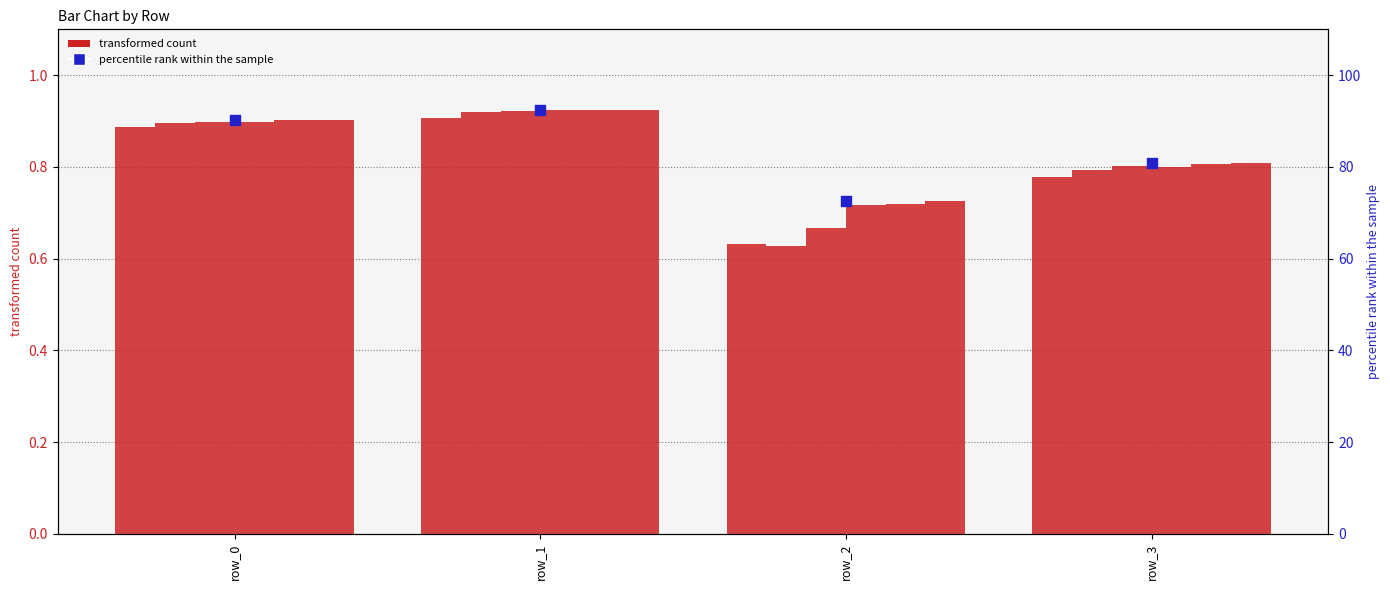

At which category is the sum across all series the highest?

row_1